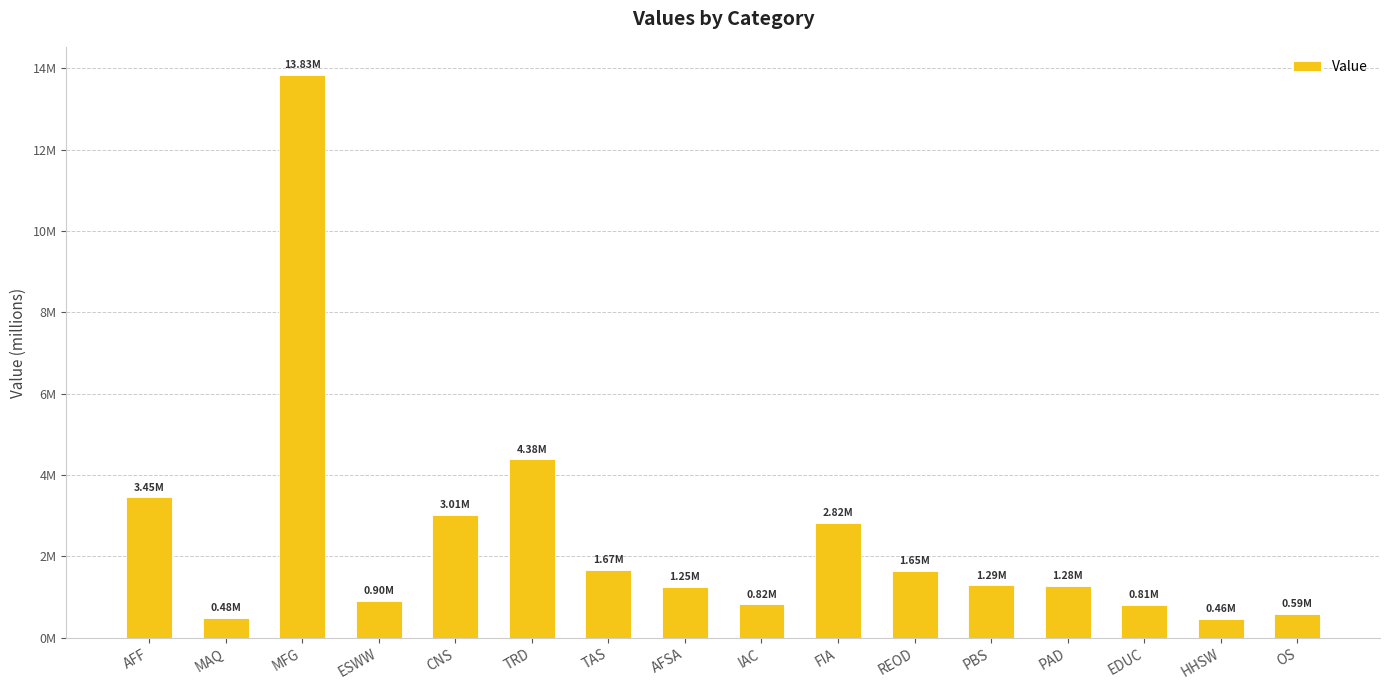

What value does the data have at EDUC?

806617.0